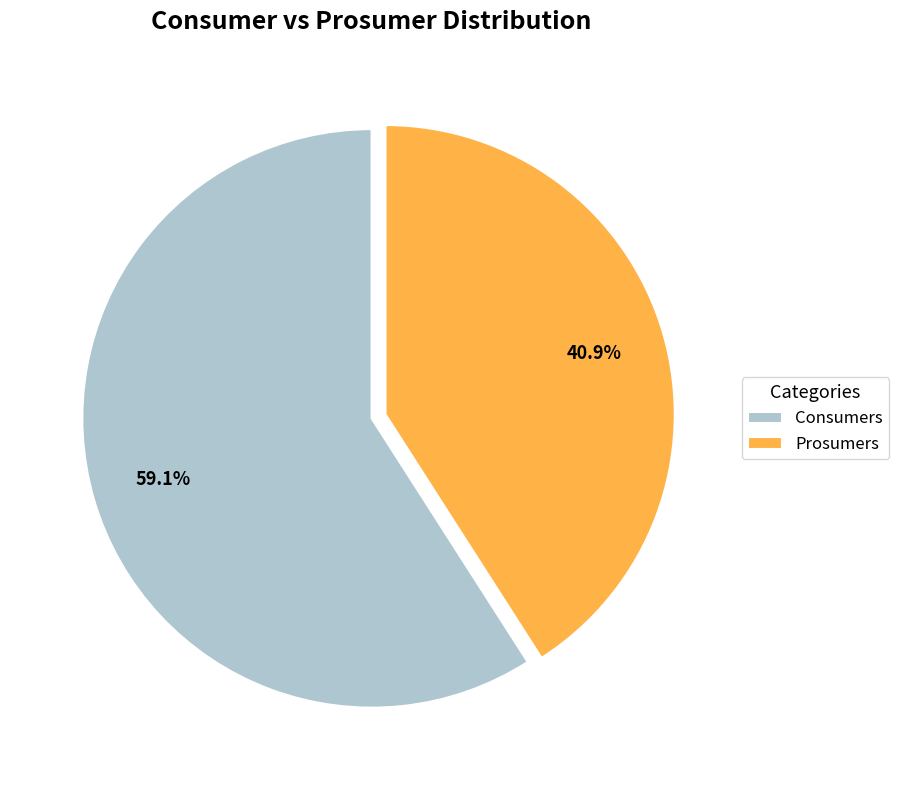

Is it true that Prosumers is 48% of the pie?

False